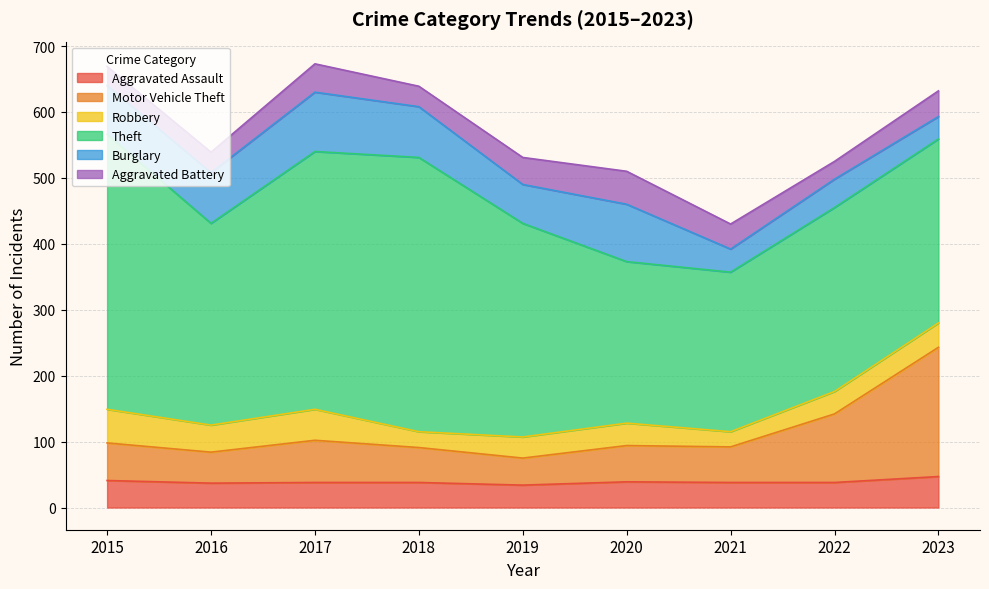

Rank the series at 2015 from highest to lowest value.

Theft, Burglary, Motor Vehicle Theft, Robbery, Aggravated Assault, Aggravated Battery